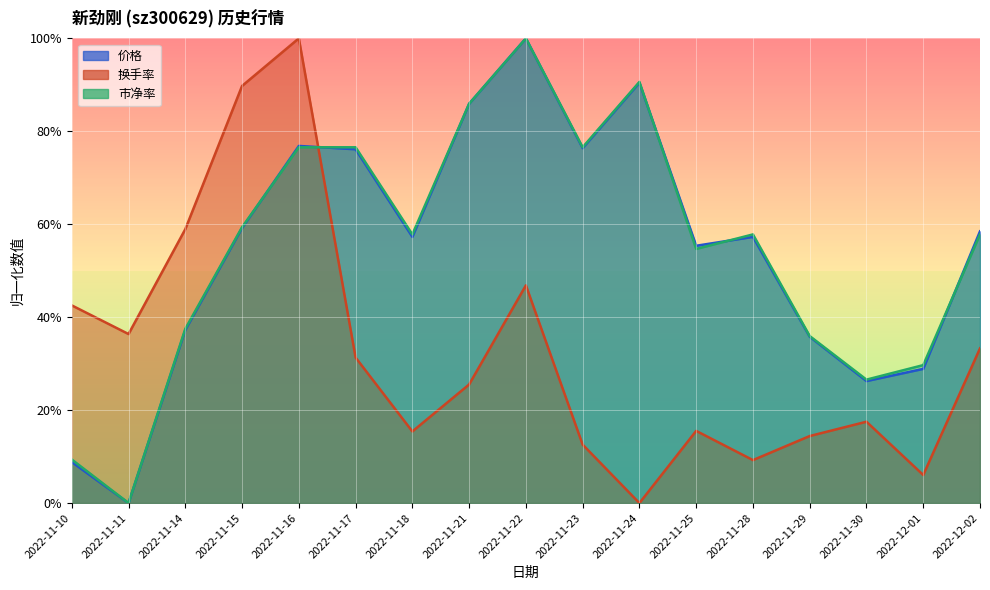

Which series has the largest total across all categories?

市净率